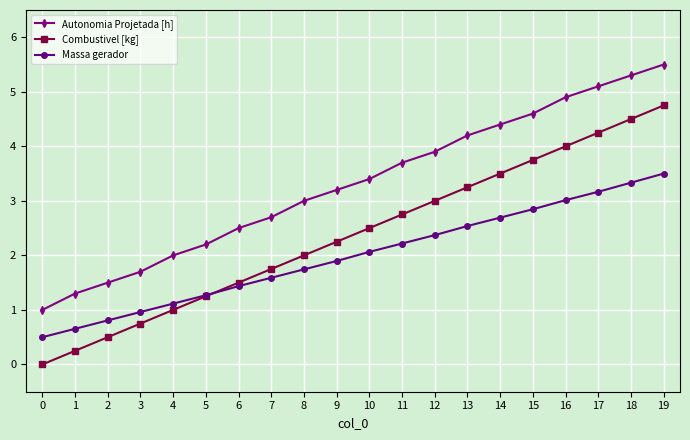

Which series has the largest range (max minus min)?

Combustivel [kg]